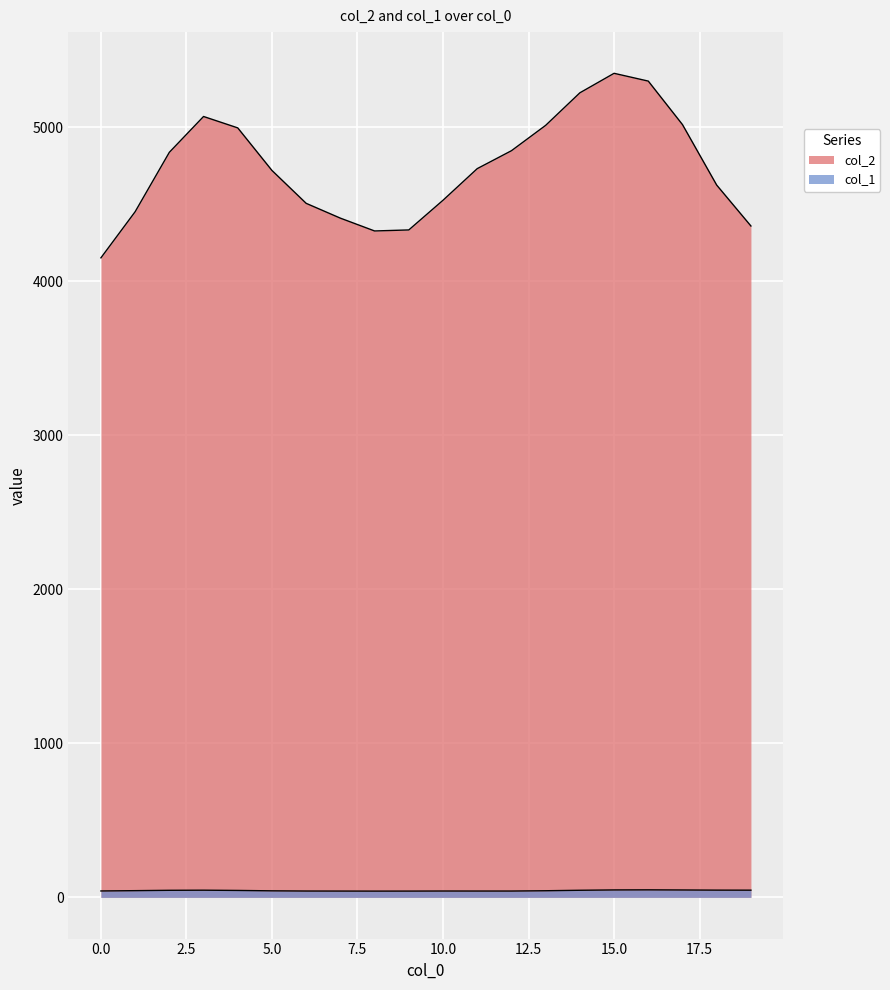

The value of col_1 at 9 is 38. True or false?

False